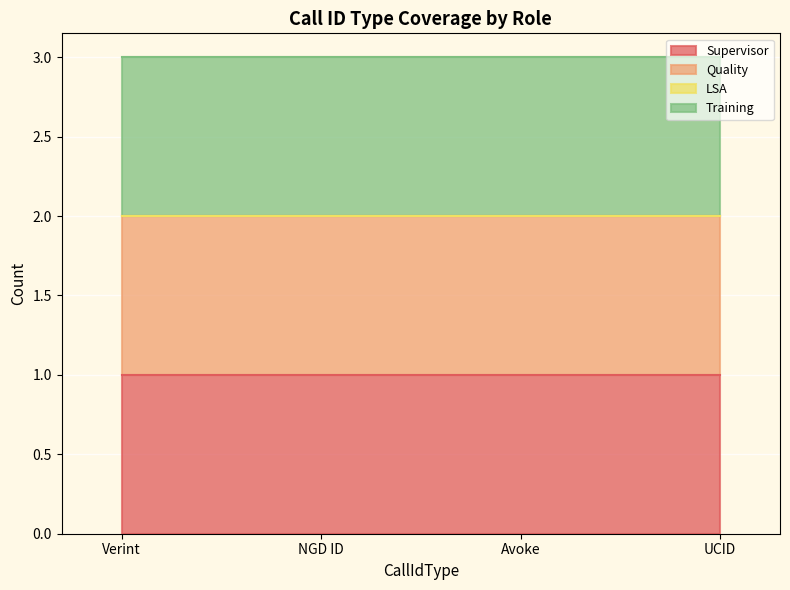

Between Avoke and UCID, which is larger?

Avoke